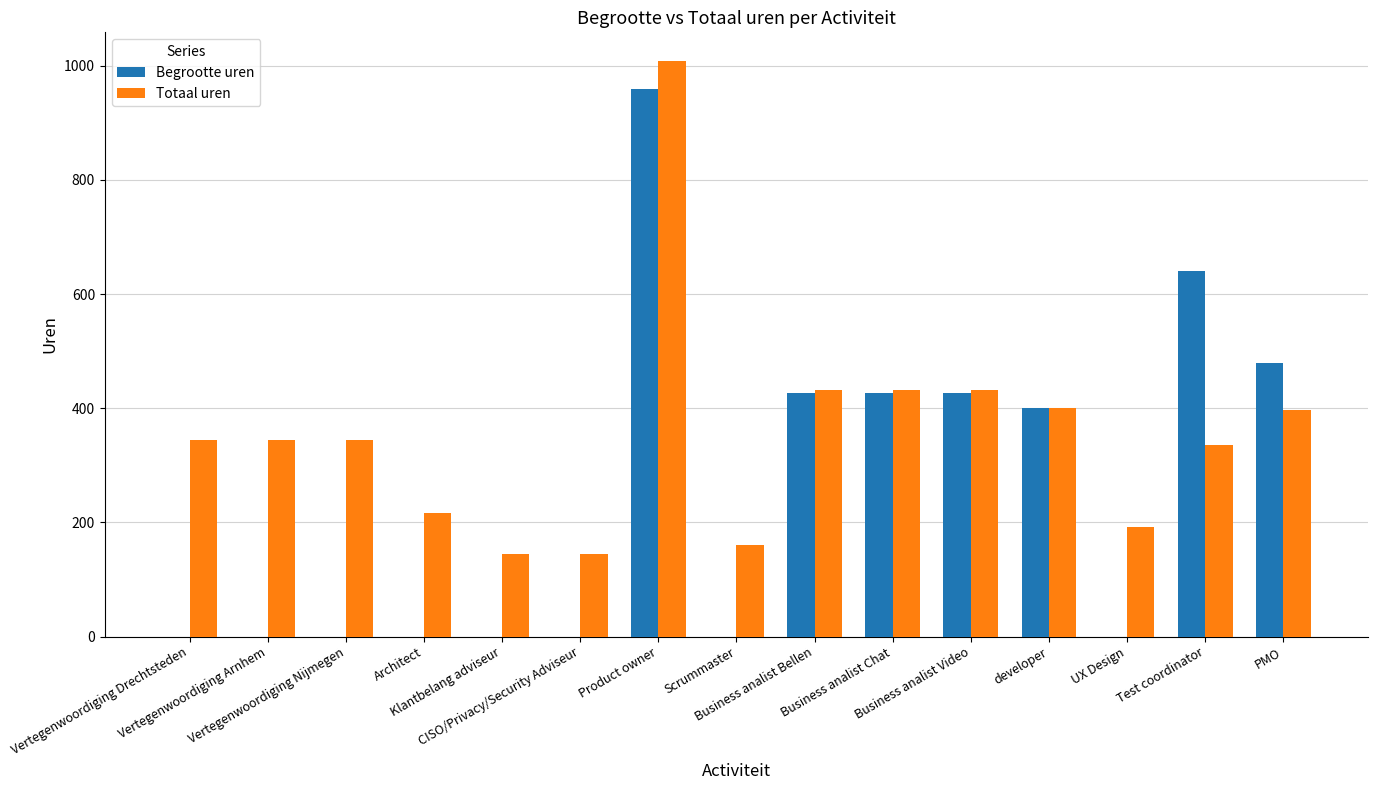

What is the highest value of the Begrootte uren series?

960